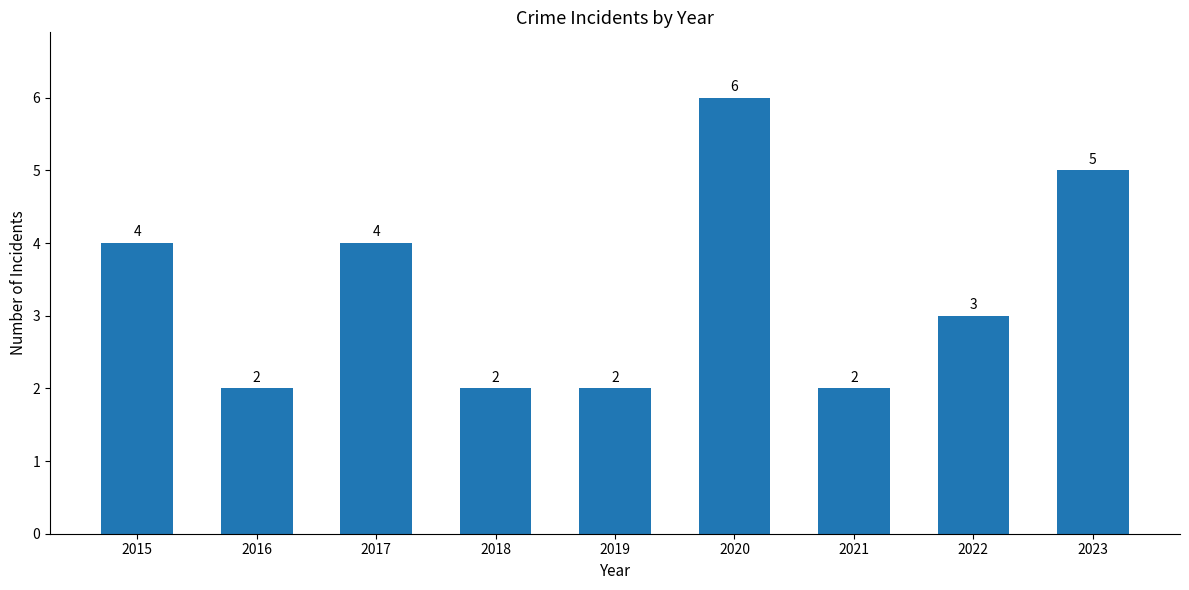

What is the maximum value shown in the chart?

6